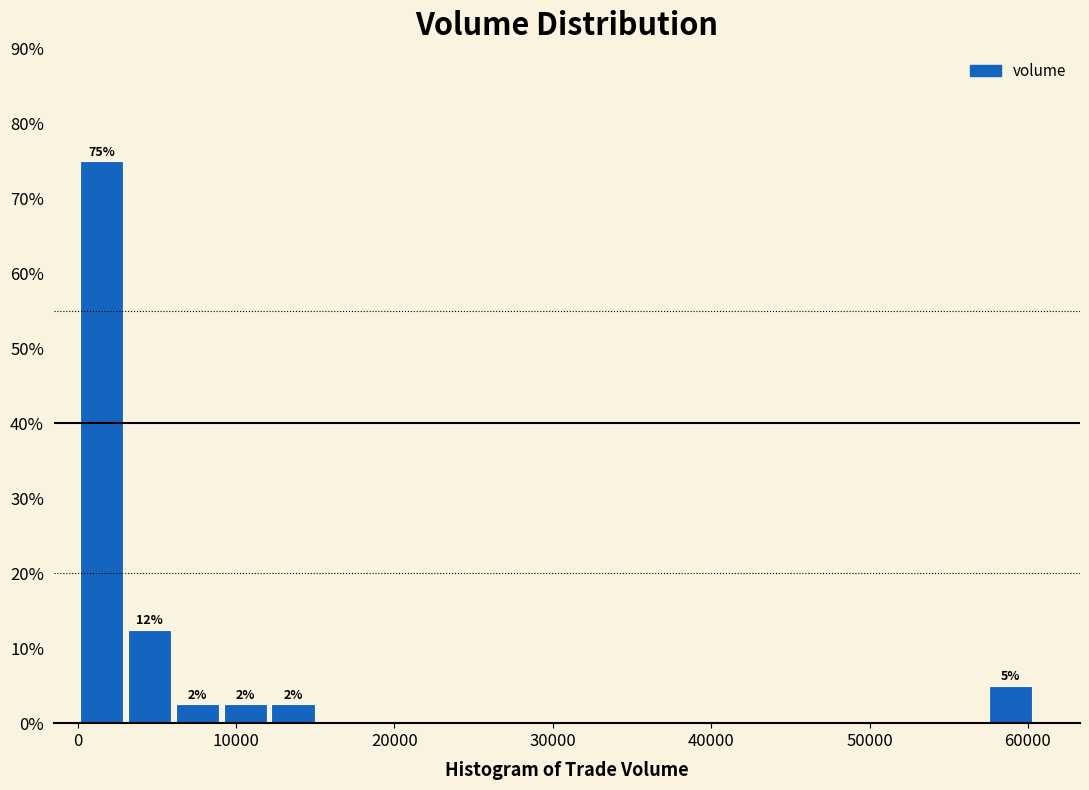

Read against the x-axis, roughly where is the centre of the tallest bar?

2000